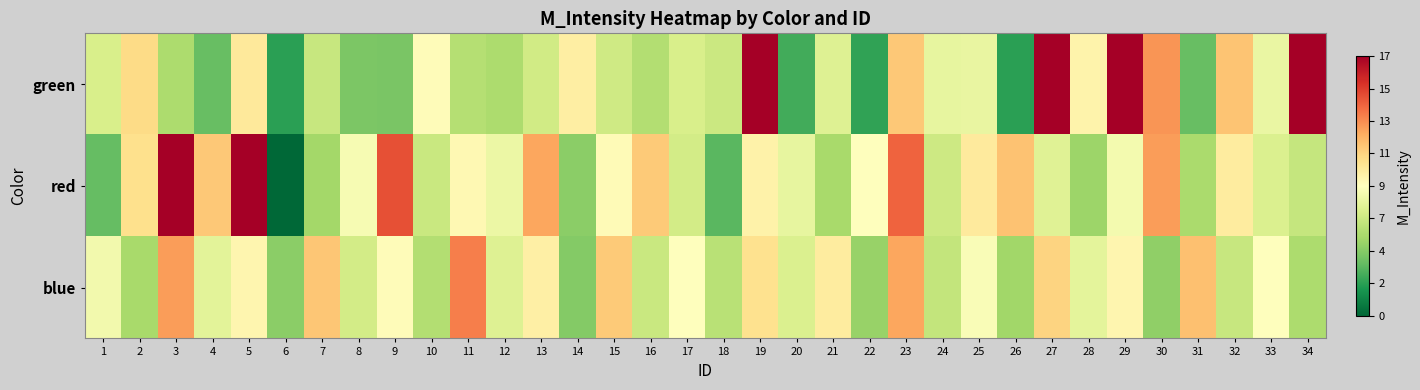

Reading left to right, extract all data points from this chart.

green: 1=7.0	2=10.6	3=5.5	4=3.6	5=9.9	6=2.1	7=6.4	8=4.1	9=4.1	10=8.9	11=5.8	12=5.5	13=6.7	14=9.7	15=6.7	16=5.7	17=7.0	18=6.5	19=43.5	20=2.7	21=7.3	22=2.3	23=11.3	24=7.7	25=7.7	26=2.1	27=76.6	28=9.4	29=76.2	30=12.8	31=3.6	32=11.4	33=7.8	34=52.0
red: 1=3.5	2=10.4	3=38.1	4=11.3	5=17.6	6=0.0	7=5.2	8=8.3	9=14.8	10=6.5	11=9.1	12=7.9	13=12.3	14=4.6	15=9.0	16=11.2	17=6.8	18=3.2	19=9.4	20=7.6	21=5.3	22=8.8	23=14.2	24=6.5	25=9.9	26=11.4	27=7.3	28=5.0	29=8.2	30=12.7	31=5.4	32=9.8	33=7.1	34=6.3
blue: 1=8.1	2=5.3	3=12.7	4=7.5	5=9.2	6=4.6	7=11.3	8=6.8	9=8.9	10=5.7	11=13.4	12=7.2	13=9.6	14=4.3	15=11.2	16=6.5	17=8.7	18=5.9	19=10.3	20=7.1	21=9.8	22=4.9	23=12.3	24=6.2	25=8.4	26=5.1	27=10.9	28=7.6	29=9.2	30=4.7	31=11.6	32=6.3	33=8.8	34=5.5